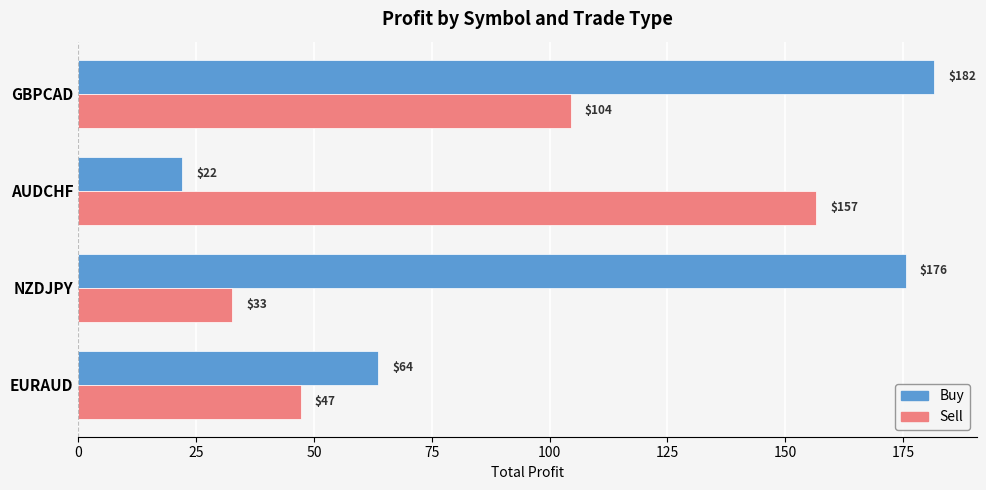

True or false: Buy has a value of 31.5 at AUDCHF.

False